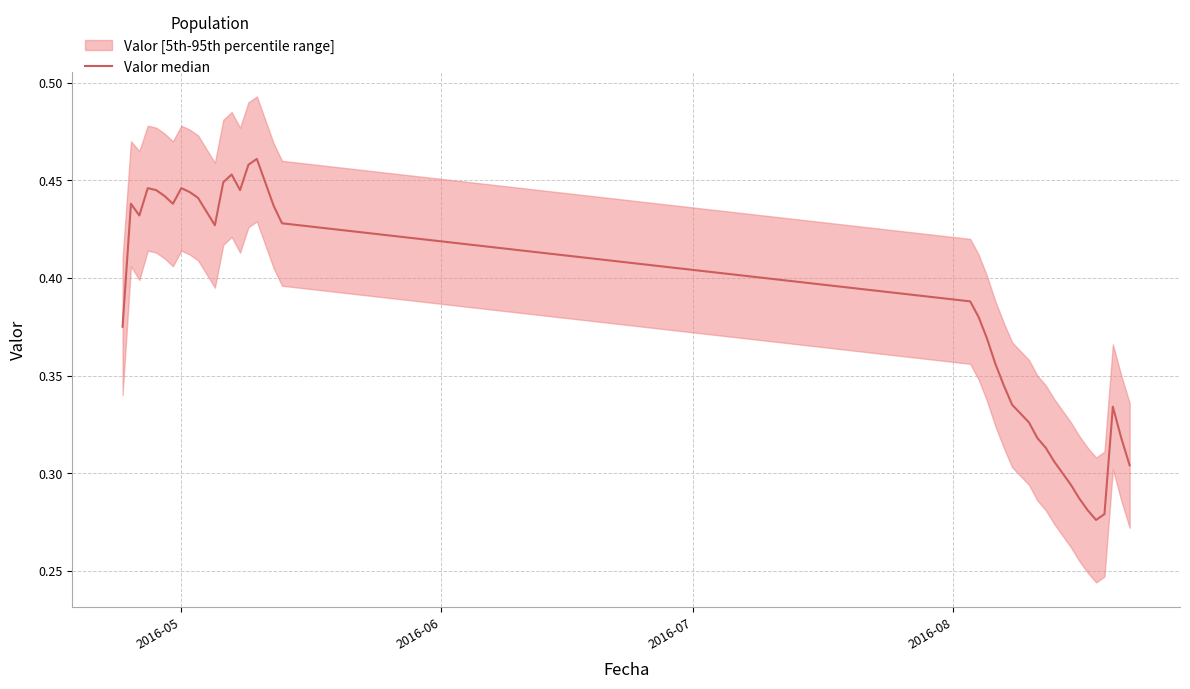

What is the smallest value displayed?

0.3